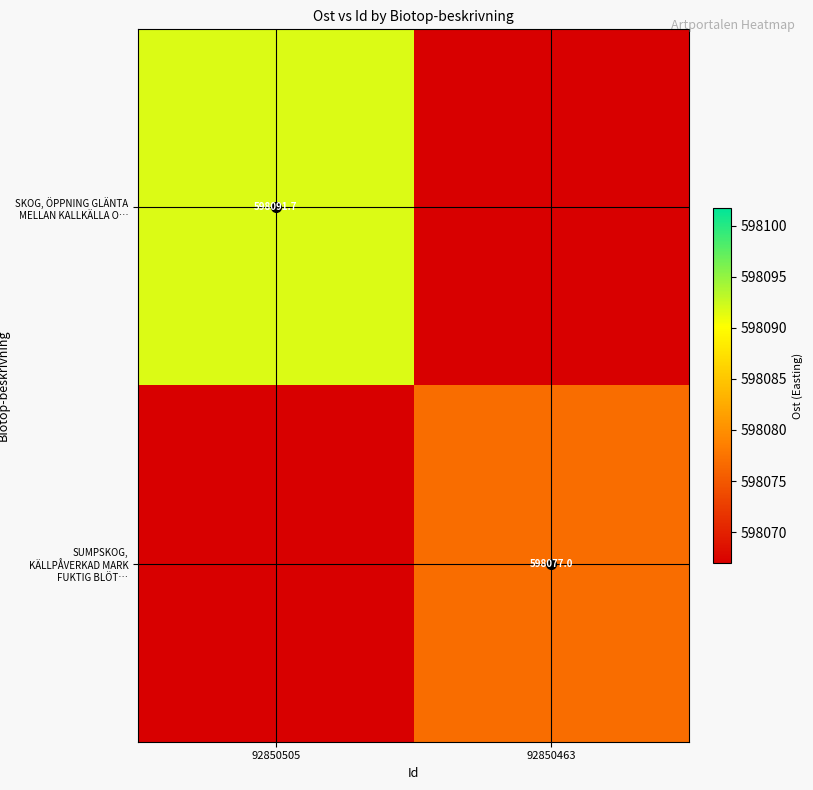

Where is SKOG, ÖPPNING GLÄNTA MELLAN KALLKÄLLA O… nearest to the value 598079?

92850463